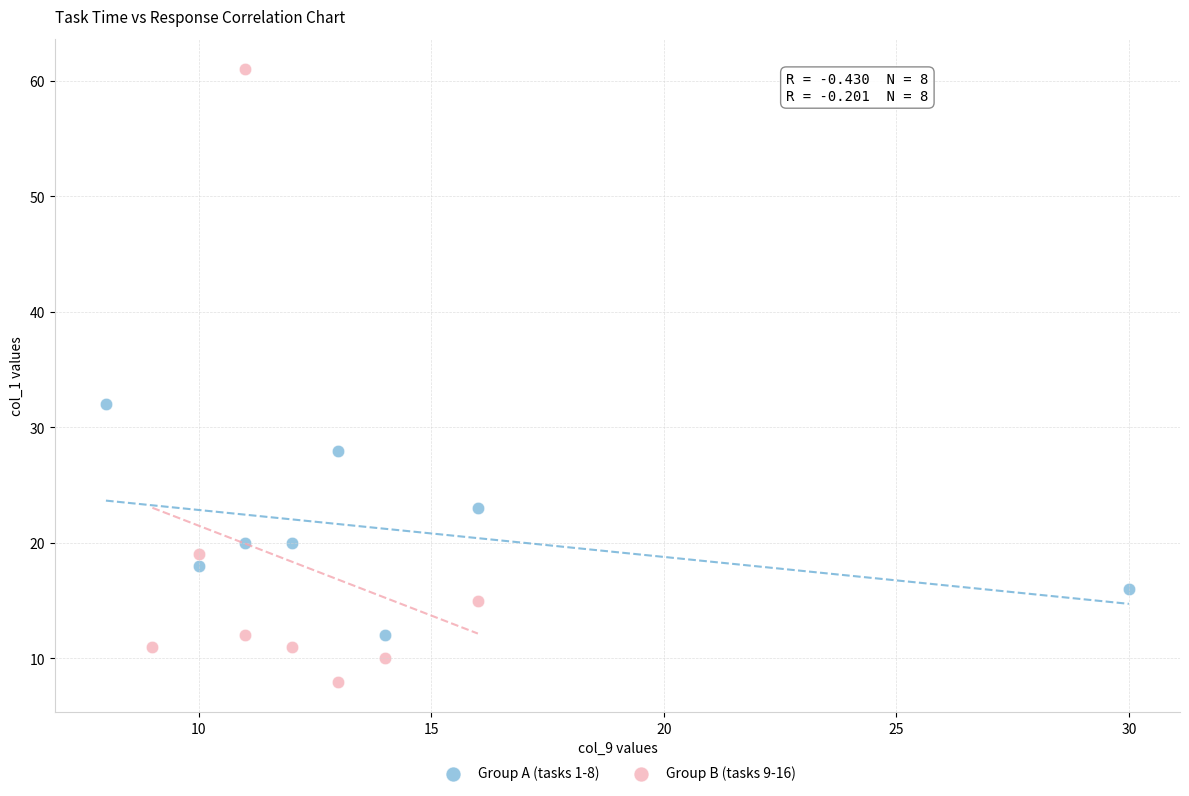

Which series reaches the maximum Y coordinate?

Group B (tasks 9-16)